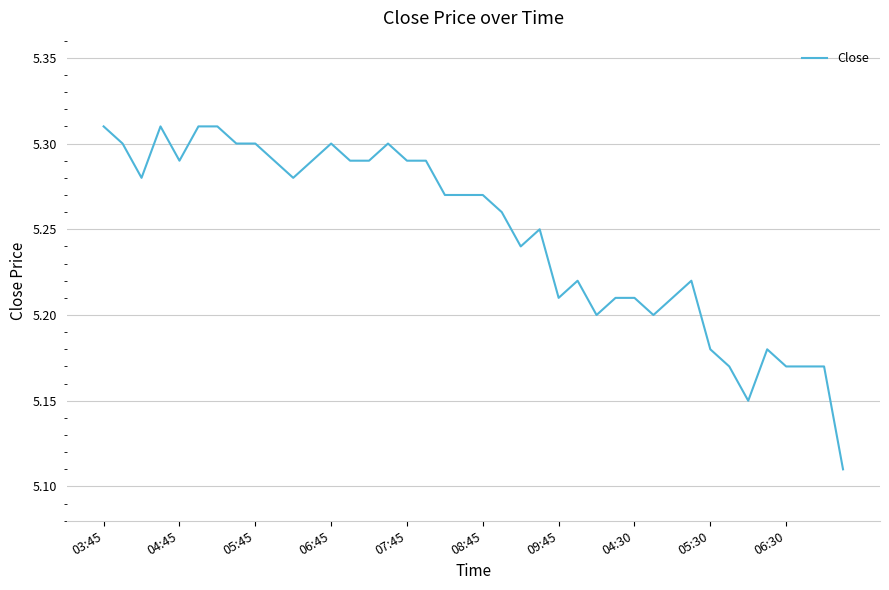

True or false: the data has more than 0 interior local peaks.

True